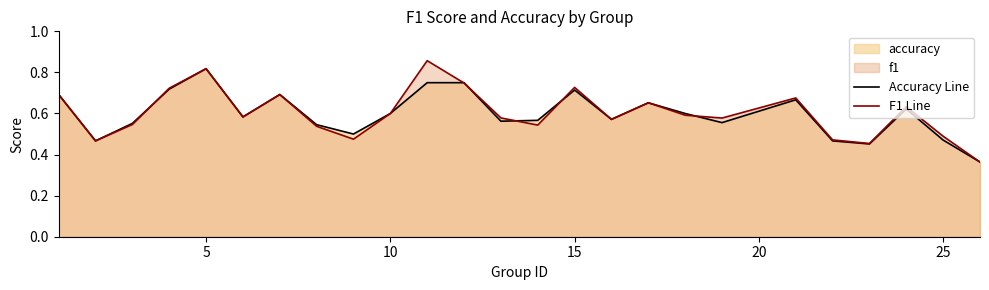

At which label does Accuracy Line reach its peak?

5